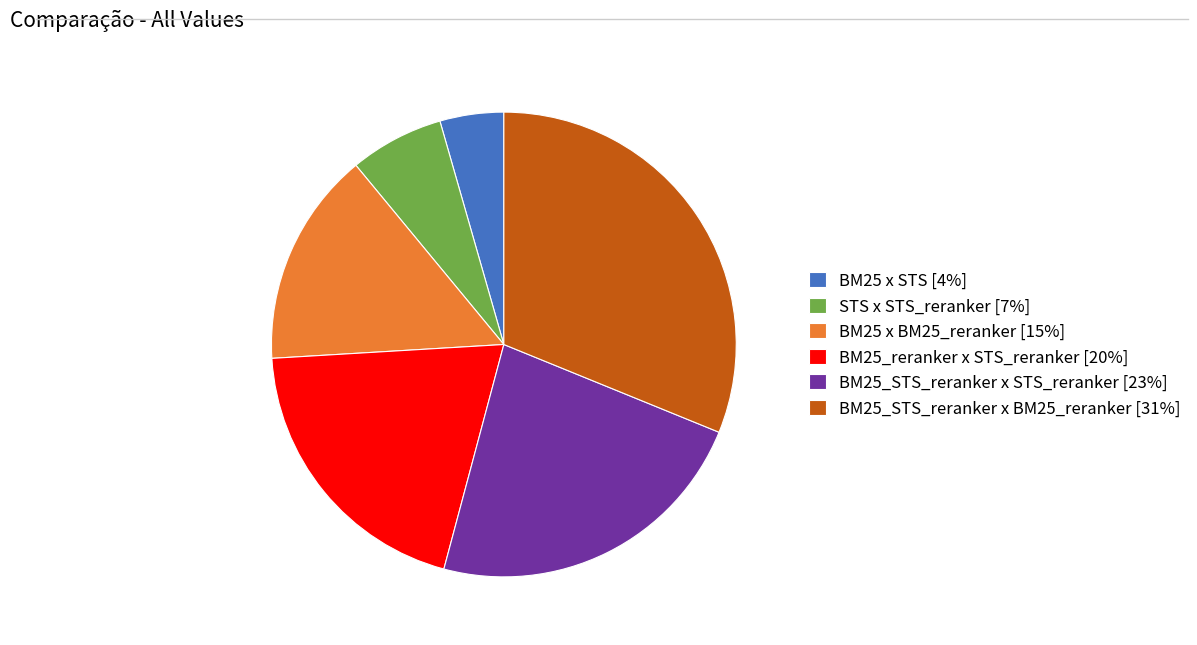

Is BM25_STS_reranker x BM25_reranker the majority of the pie?

No